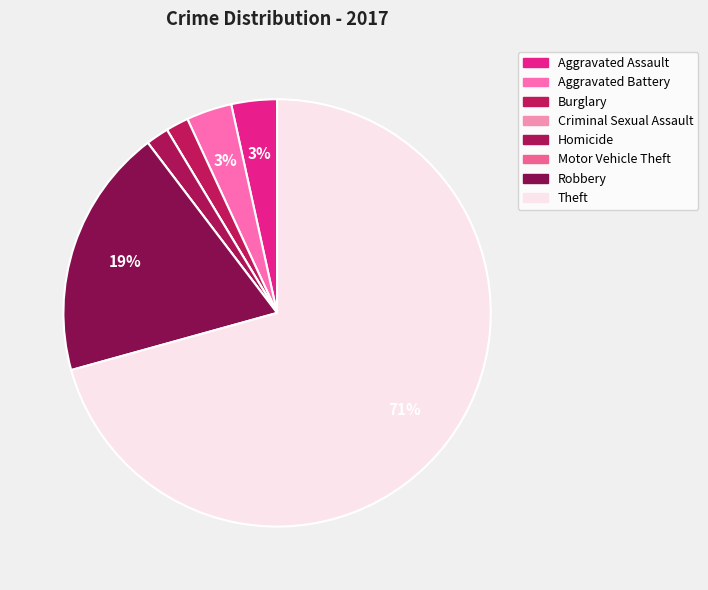

Which category has the smallest portion of the pie?

Criminal Sexual Assault